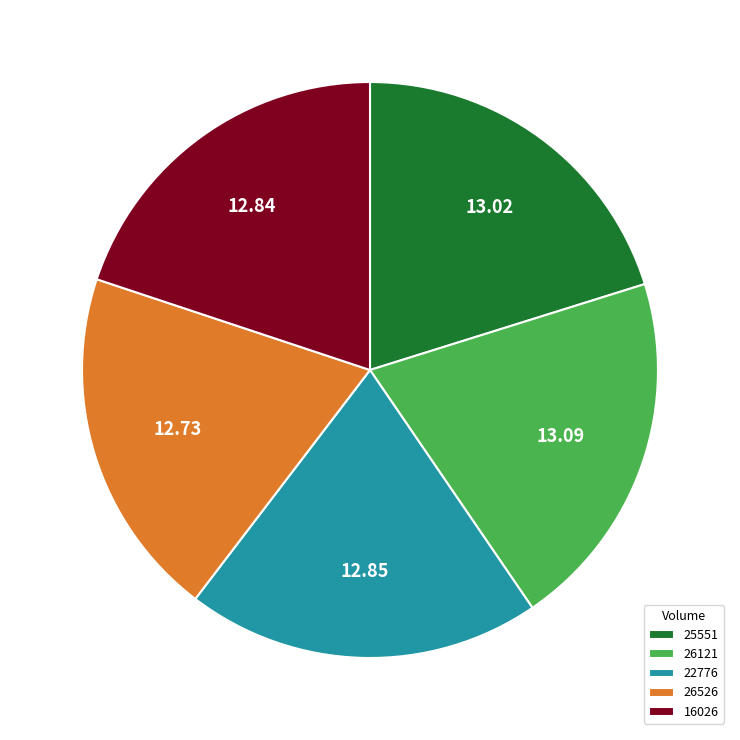

Is there any slice that represents more than half of the pie?

No